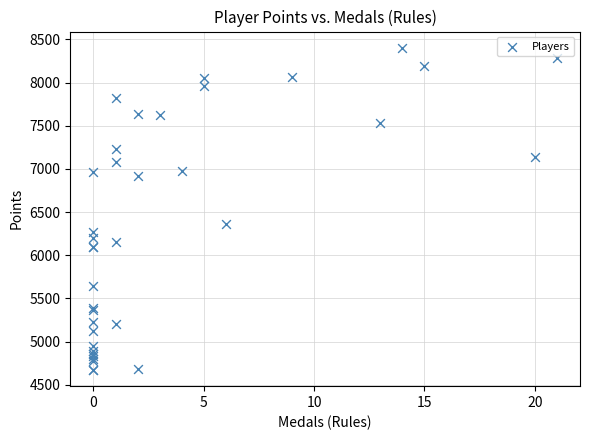

What Y value in the scatter plot is closest to 6537?

6361